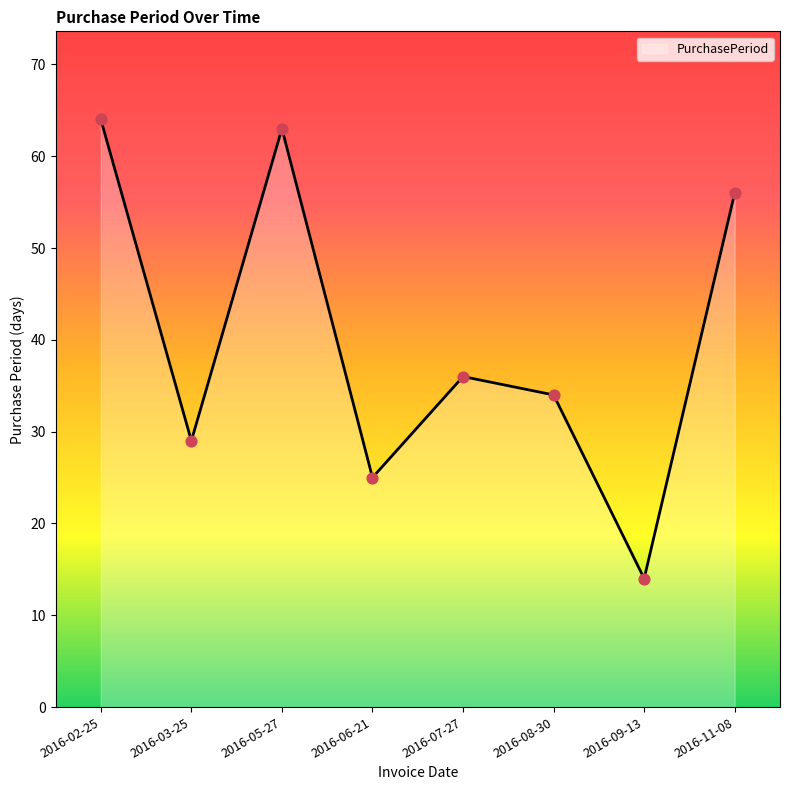

What is the change in value from 2016-07-27 to 2016-11-08?

+20